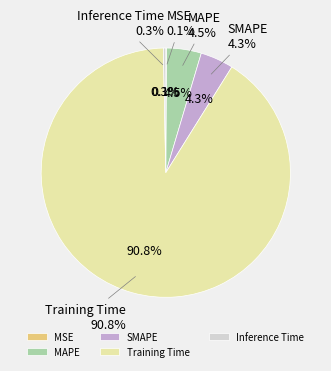

True or false: MSE accounts for 6% of the total.

False